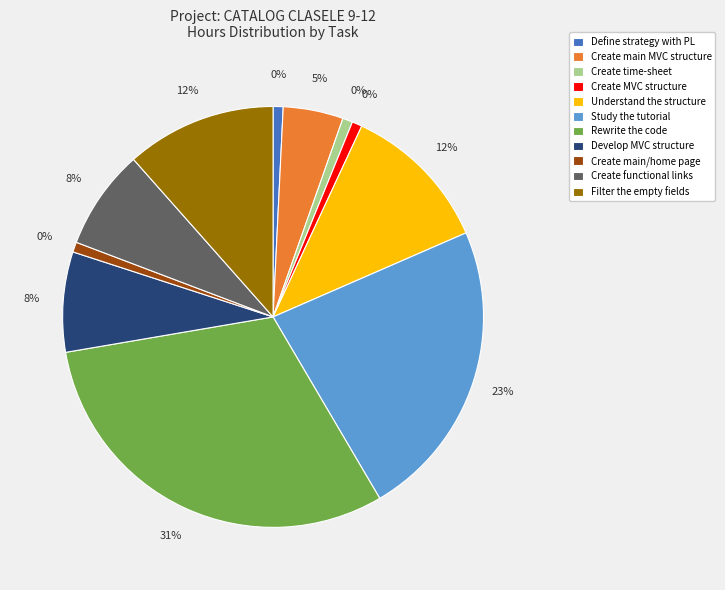

What is the change in value from Create main MVC structure to Rewrite the code?

+6.8